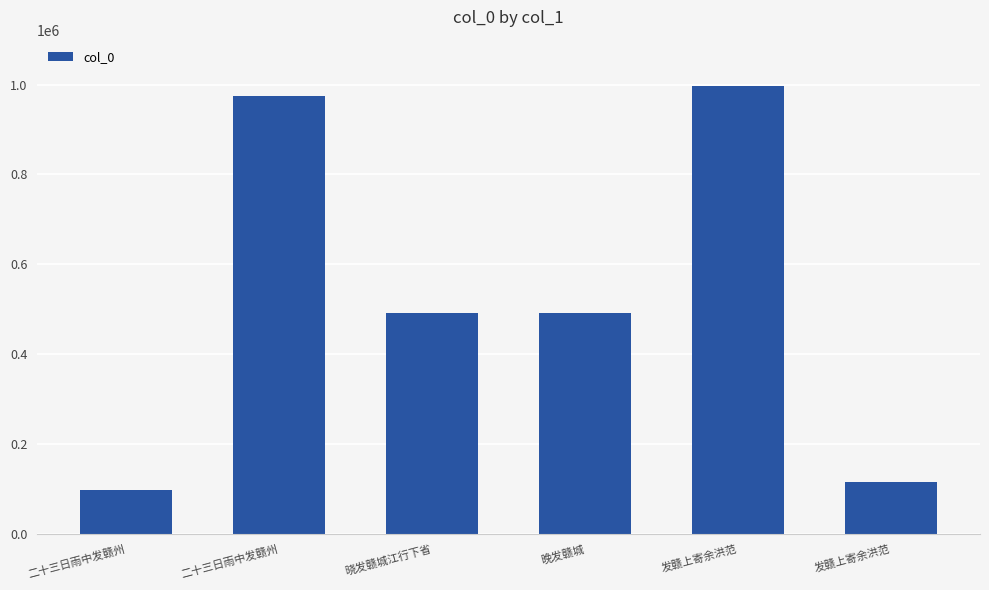

The chart shows a value of 727705 at 晓发赣城江行下省. True or false?

False